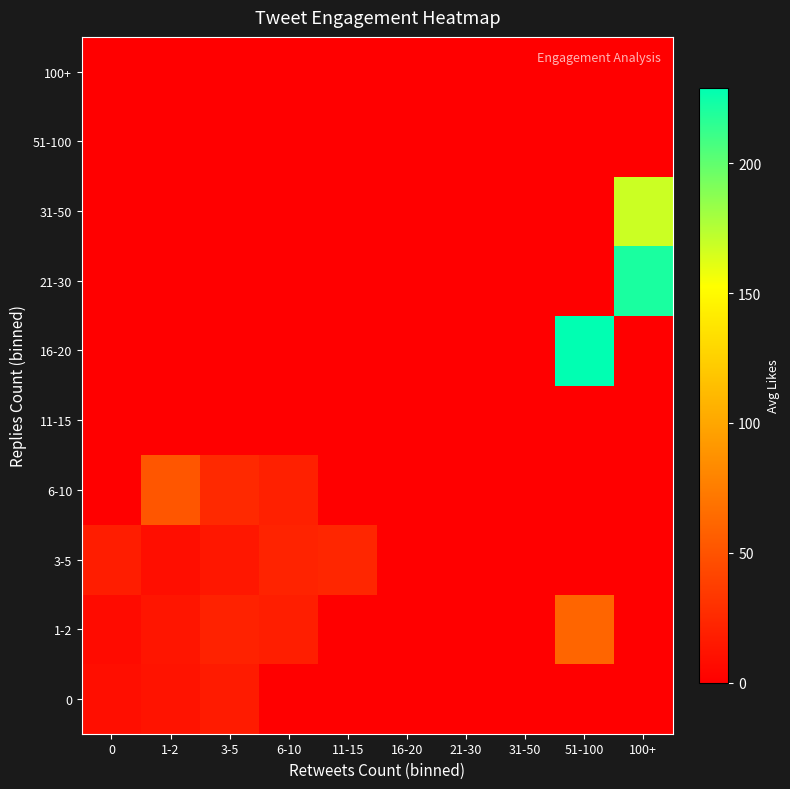

Reading left to right, what are all the values shown in this chart?

0: 0=8.5	1-2=11.7	3-5=16.8	6-10=0.0	11-15=0.0	16-20=0.0	21-30=0.0	31-50=0.0	51-100=0.0	100+=0.0
1-2: 0=7.0	1-2=13.0	3-5=21.0	6-10=18.6	11-15=0.0	16-20=0.0	21-30=0.0	31-50=0.0	51-100=61.0	100+=0.0
3-5: 0=18.0	1-2=9.0	3-5=14.5	6-10=21.5	11-15=23.0	16-20=0.0	21-30=0.0	31-50=0.0	51-100=0.0	100+=0.0
6-10: 0=0.0	1-2=52.0	3-5=25.0	6-10=20.0	11-15=0.0	16-20=0.0	21-30=0.0	31-50=0.0	51-100=0.0	100+=0.0
11-15: 0=0.0	1-2=0.0	3-5=0.0	6-10=0.0	11-15=0.0	16-20=0.0	21-30=0.0	31-50=0.0	51-100=0.0	100+=0.0
16-20: 0=0.0	1-2=0.0	3-5=0.0	6-10=0.0	11-15=0.0	16-20=0.0	21-30=0.0	31-50=0.0	51-100=229.0	100+=0.0
21-30: 0=0.0	1-2=0.0	3-5=0.0	6-10=0.0	11-15=0.0	16-20=0.0	21-30=0.0	31-50=0.0	51-100=0.0	100+=221.0
31-50: 0=0.0	1-2=0.0	3-5=0.0	6-10=0.0	11-15=0.0	16-20=0.0	21-30=0.0	31-50=0.0	51-100=0.0	100+=168.0
51-100: 0=0.0	1-2=0.0	3-5=0.0	6-10=0.0	11-15=0.0	16-20=0.0	21-30=0.0	31-50=0.0	51-100=0.0	100+=0.0
100+: 0=0.0	1-2=0.0	3-5=0.0	6-10=0.0	11-15=0.0	16-20=0.0	21-30=0.0	31-50=0.0	51-100=0.0	100+=0.0